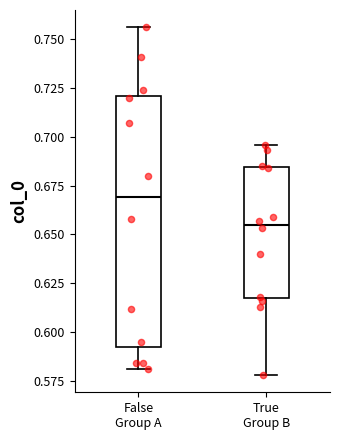

Which box's median line is the lowest?

True Group B